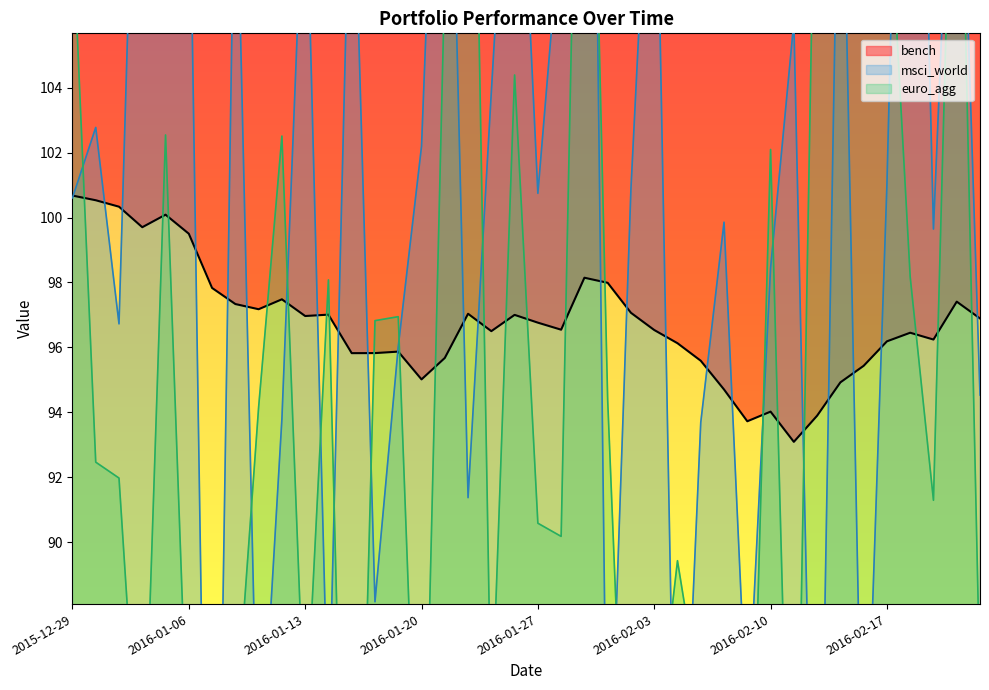

Rank the series by their maximum value, from highest to lowest.

msci_world, euro_agg, bench